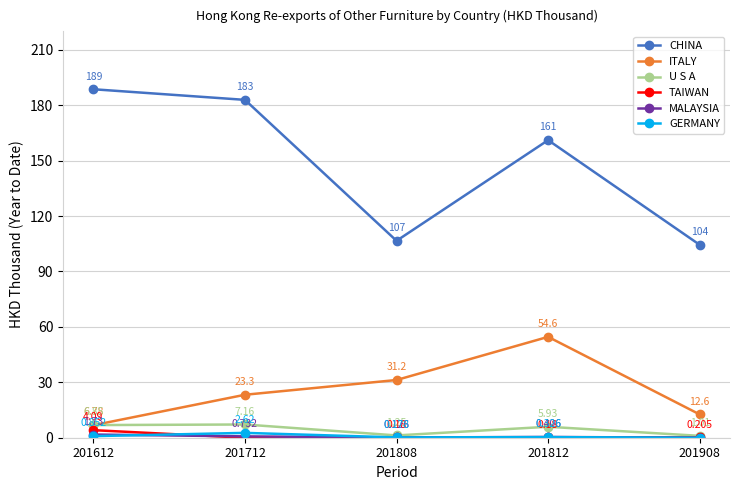

True or false: U S A and GERMANY cross at least once.

False